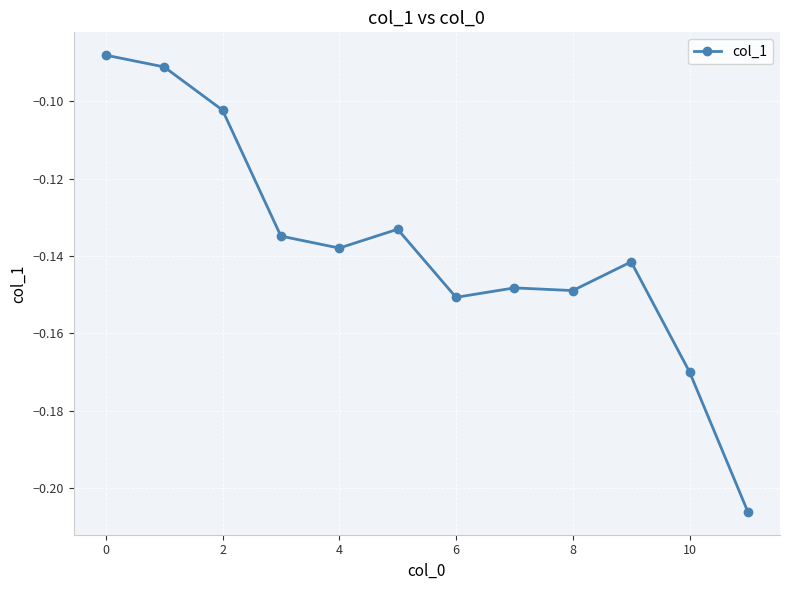

What is the sum of all values?

-1.7